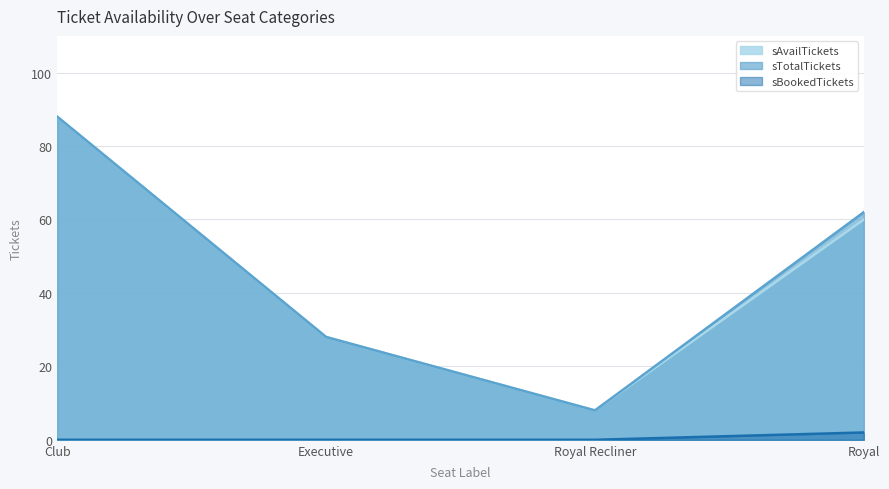

Reading left to right, list all the values displayed in this chart.

sAvailTickets: 88	28	8	60
sTotalTickets: 88	28	8	62
sBookedTickets: 0	0	0	2